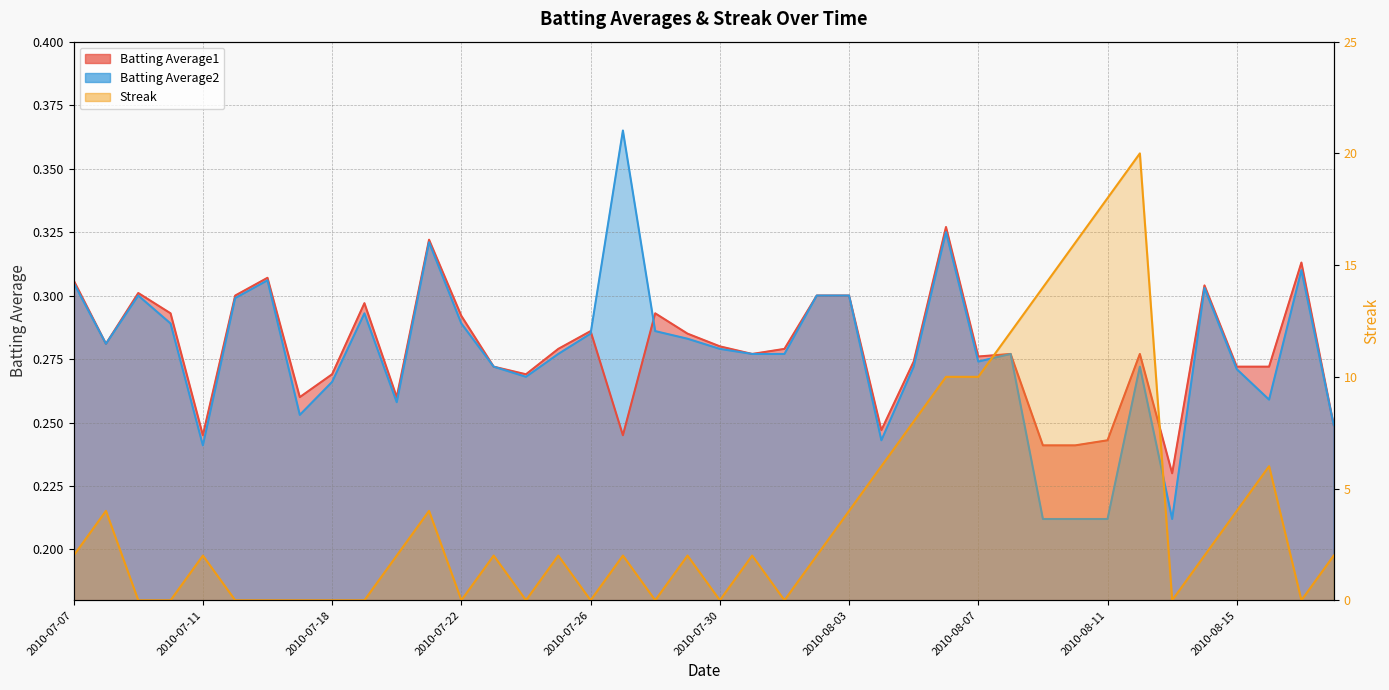

At how many categories does at least one series exceed 4?

10